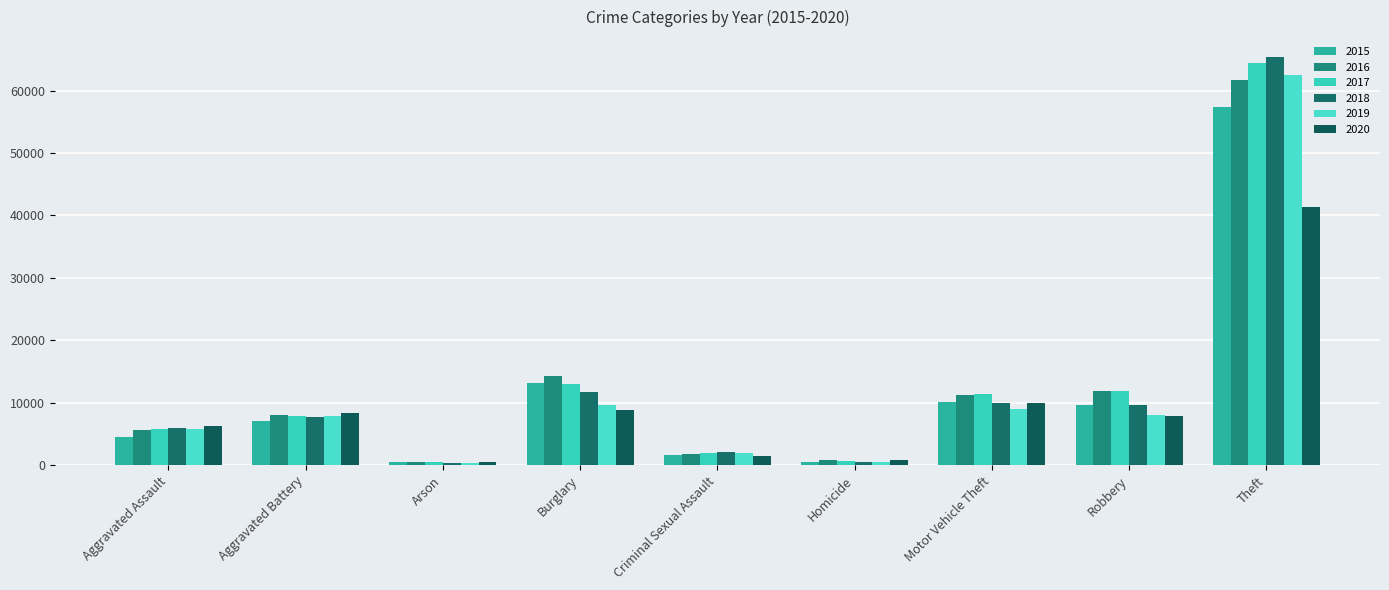

At which category does the chart reach its peak across all series?

Theft